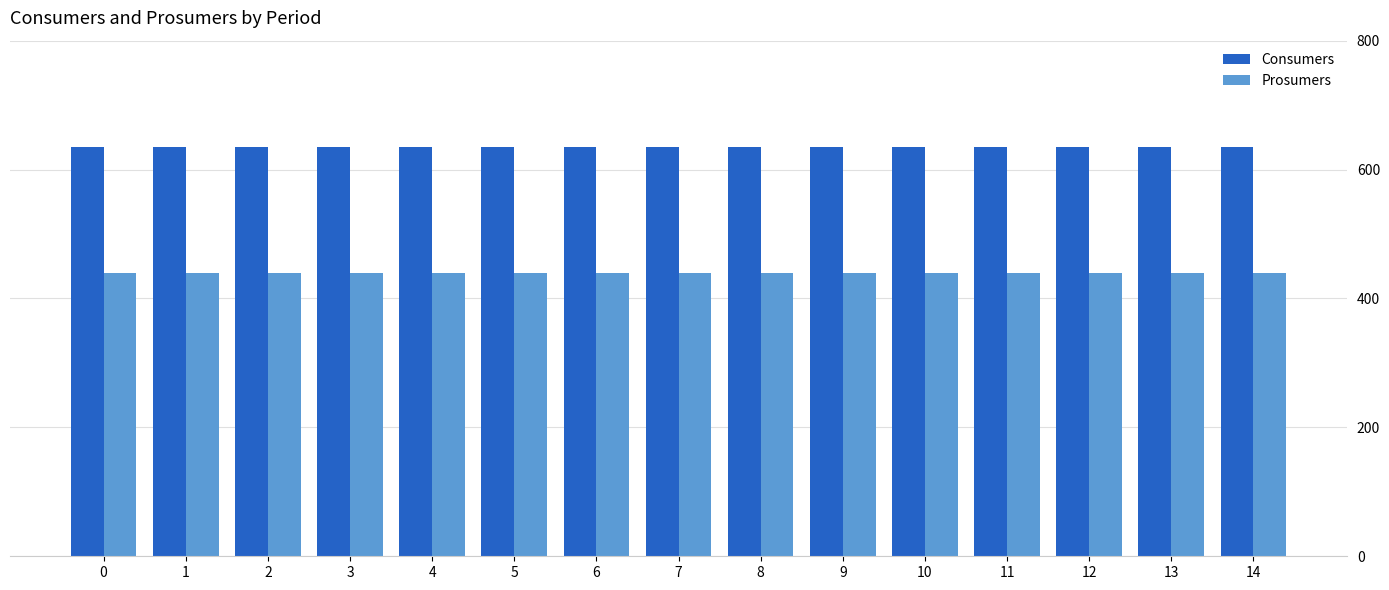

What is the value of the Prosumers bar at the 2nd from the left?

440